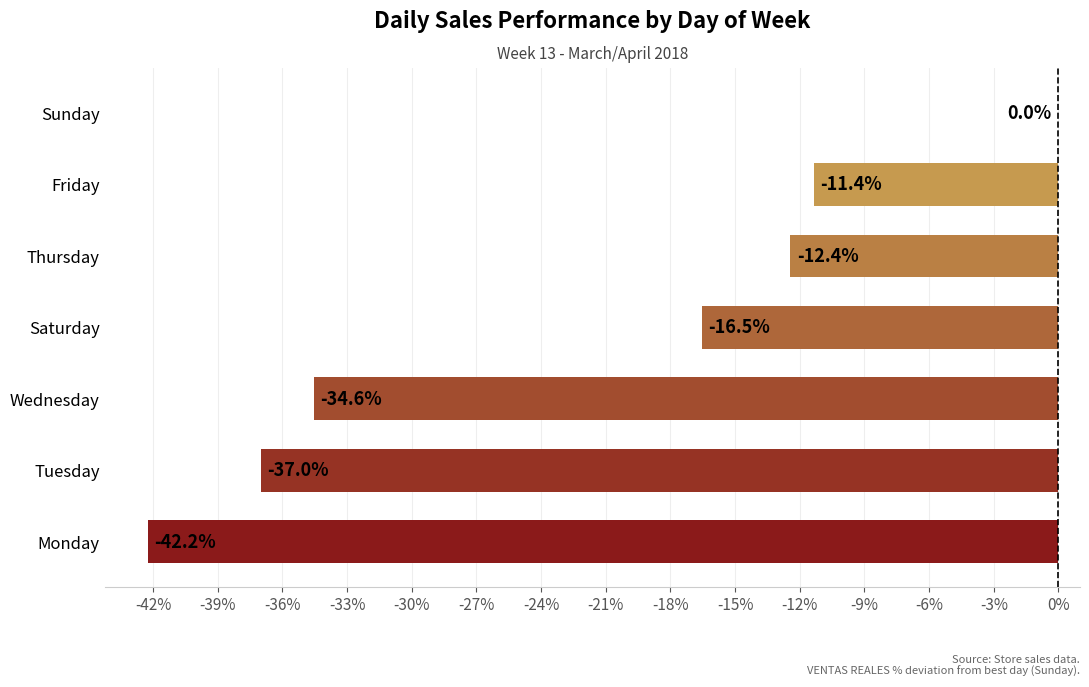

True or false: the data shows -18.4 at Friday.

False